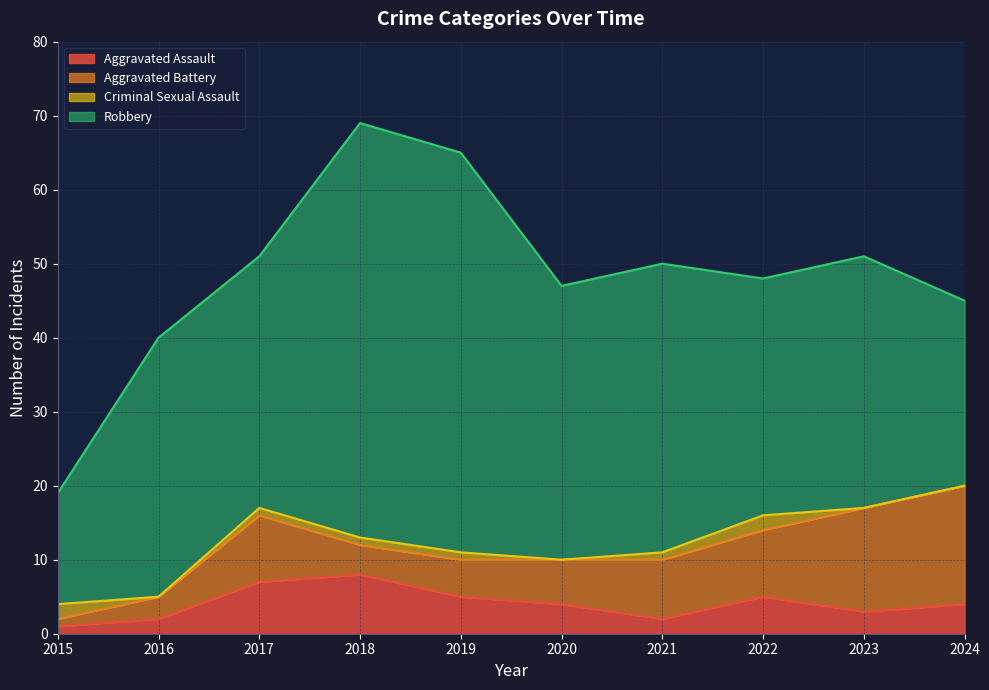

Reading left to right, transcribe all the data shown in this chart.

Aggravated Assault: 2015=1	2016=2	2017=7	2018=8	2019=5	2020=4	2021=2	2022=5	2023=3	2024=4
Aggravated Battery: 2015=1	2016=3	2017=9	2018=4	2019=5	2020=6	2021=8	2022=9	2023=14	2024=16
Criminal Sexual Assault: 2015=2	2016=0	2017=1	2018=1	2019=1	2020=0	2021=1	2022=2	2023=0	2024=0
Robbery: 2015=15	2016=35	2017=34	2018=56	2019=54	2020=37	2021=39	2022=32	2023=34	2024=25